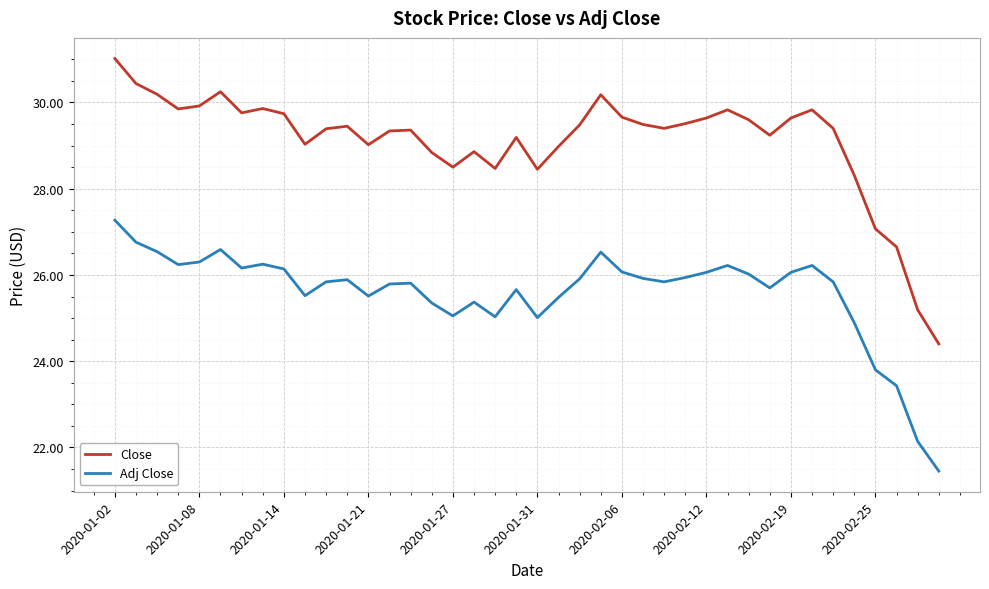

What is the difference between the maximum and minimum values in the Close series?

6.6